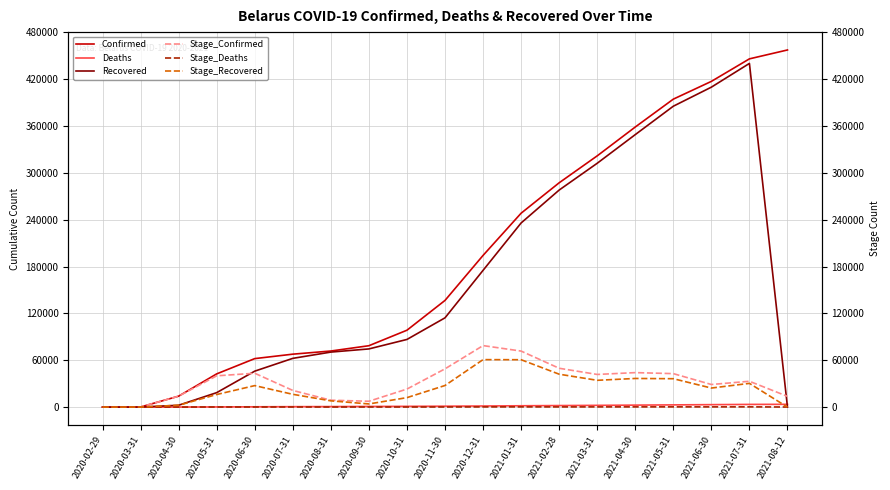

What are all the series names shown in the legend?

Confirmed, Deaths, Recovered, Stage_Confirmed, Stage_Deaths, Stage_Recovered